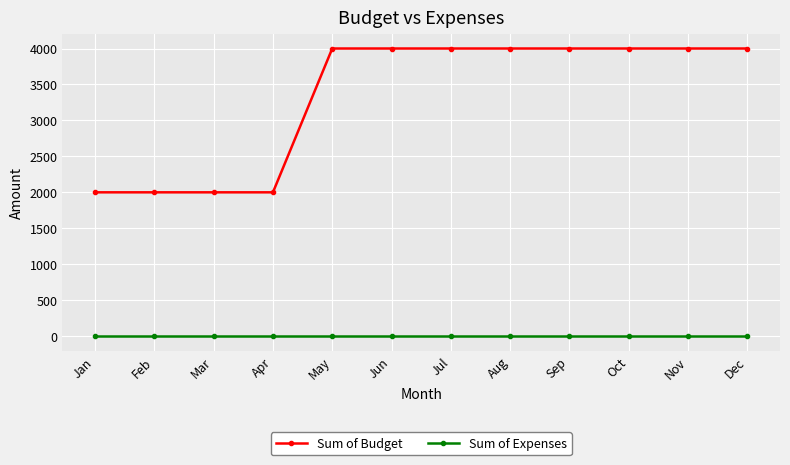

Which series has the largest total across all categories?

Sum of Budget